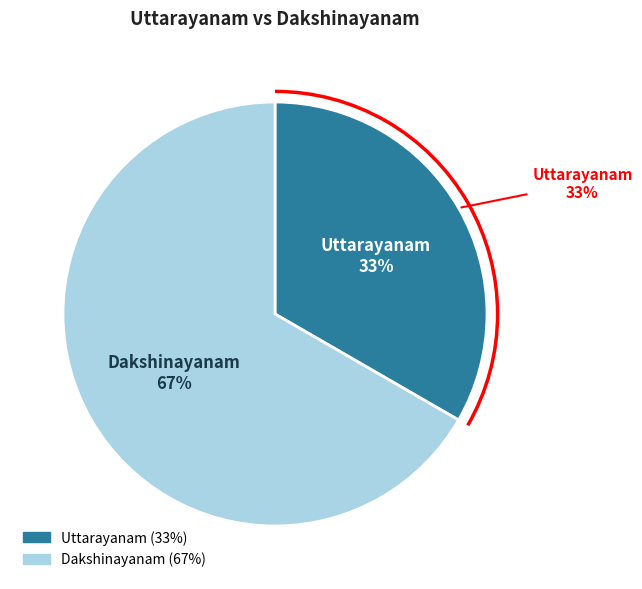

Which slice is the largest?

Dakshinayanam